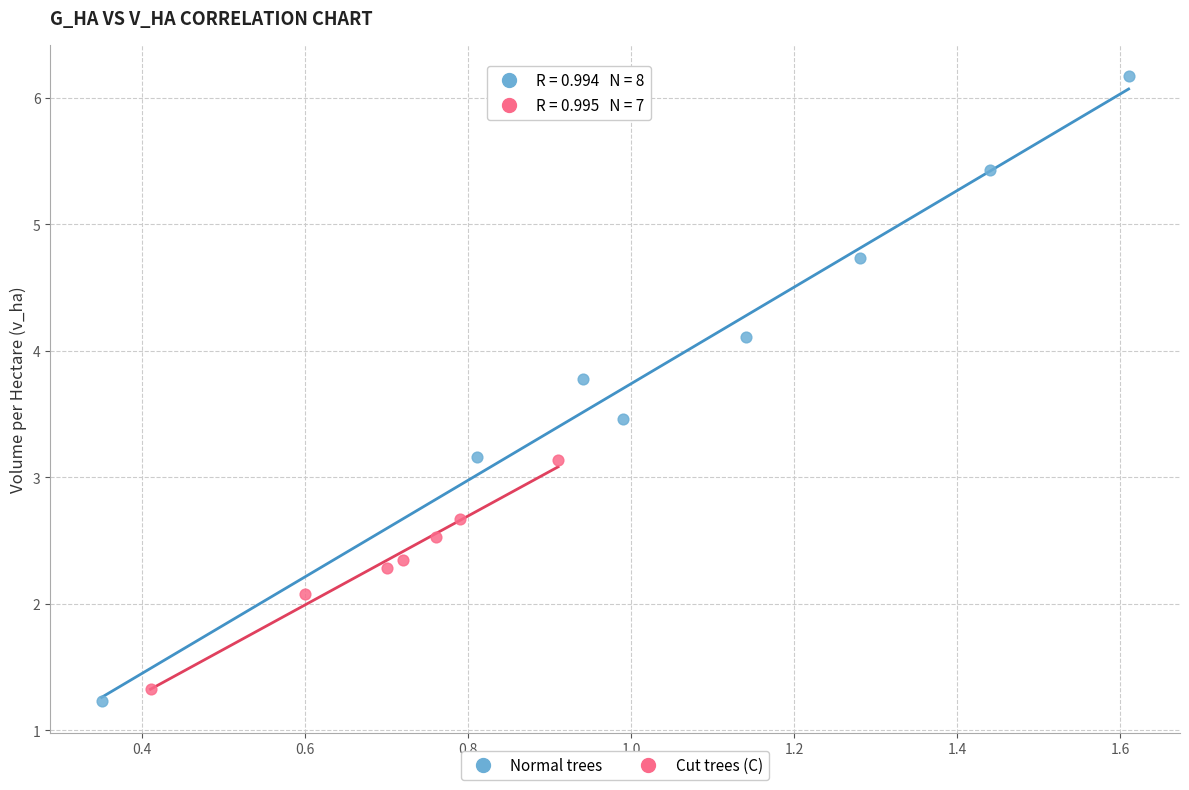

Which series reaches the minimum Y coordinate?

Normal trees